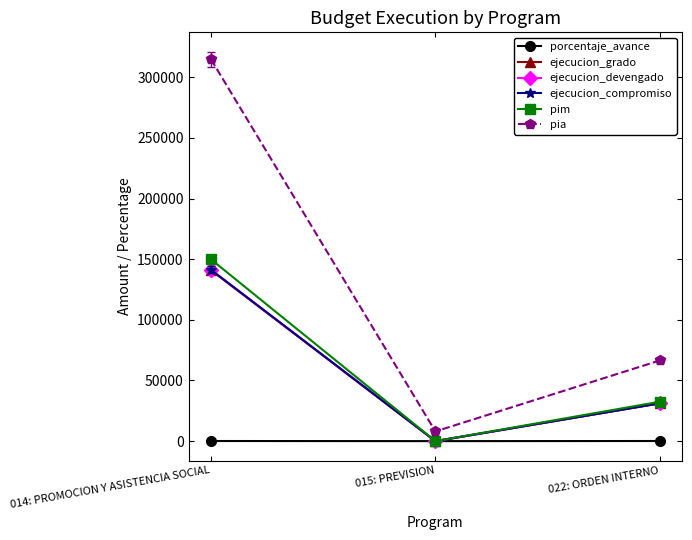

Is this an area chart (filled region under the line)?

No